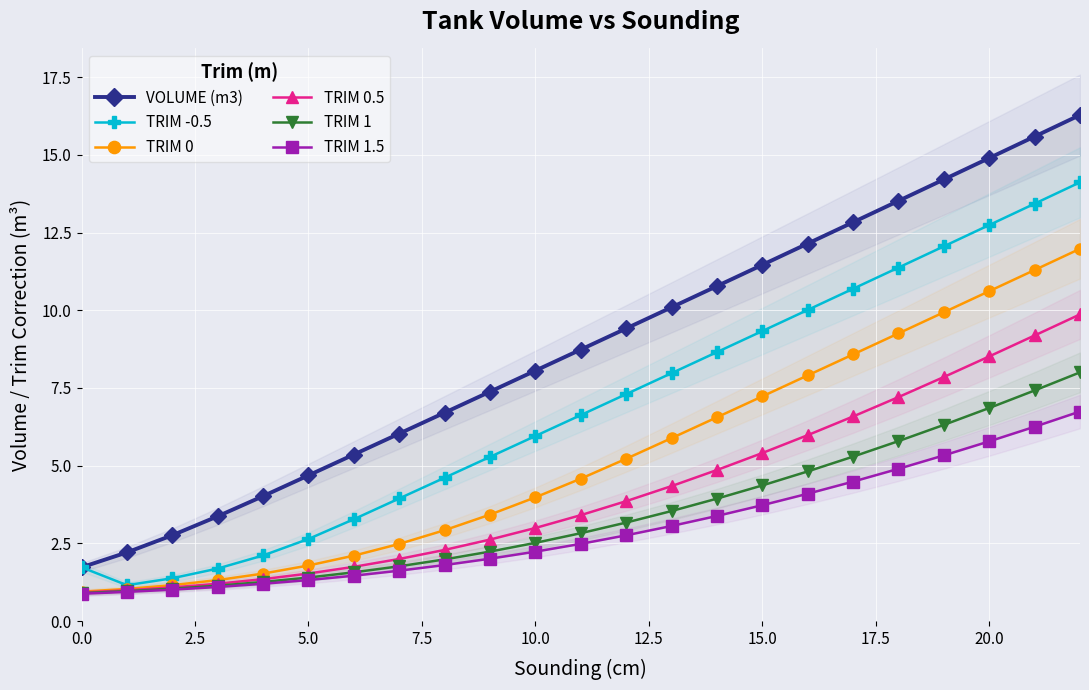

What is the value of the TRIM 0 point at the 22nd from the left?

11.3